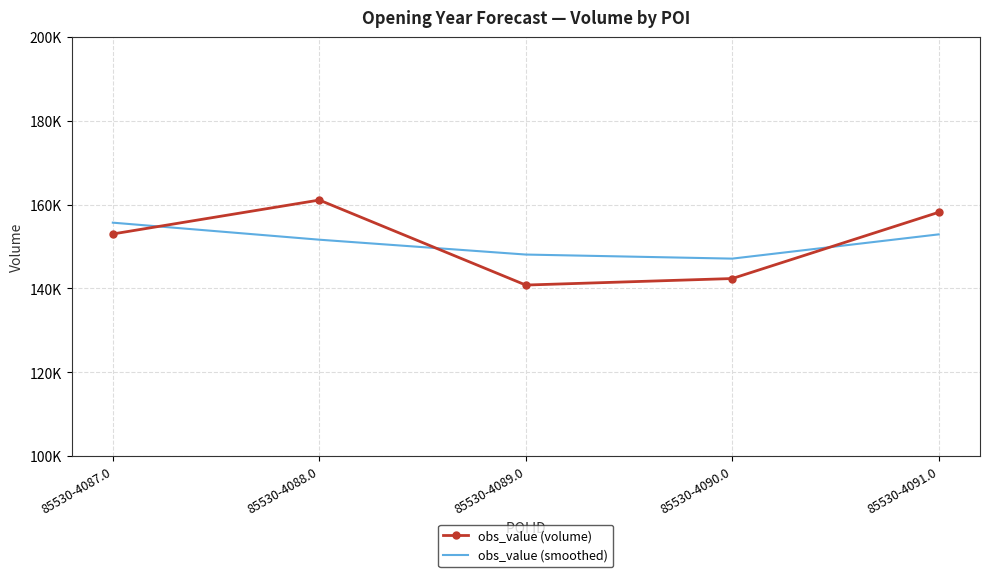

What are all the series names shown in the legend?

obs_value (volume), obs_value (smoothed)